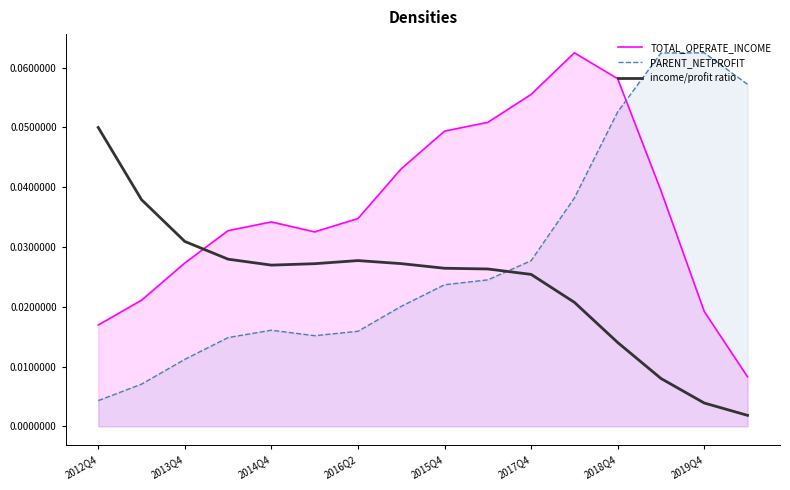

True or false: TOTAL_OPERATE_INCOME and income/profit ratio cross at least once.

True